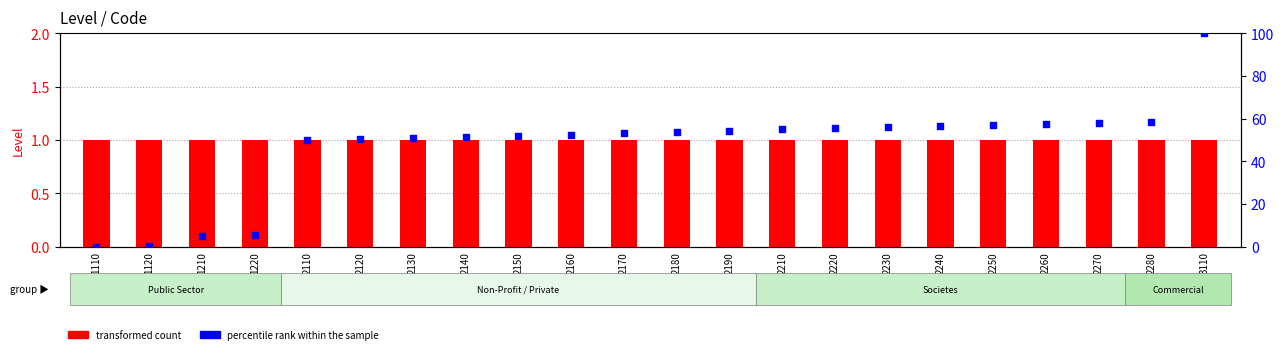

Which series contains the highest Y value?

percentile rank within the sample